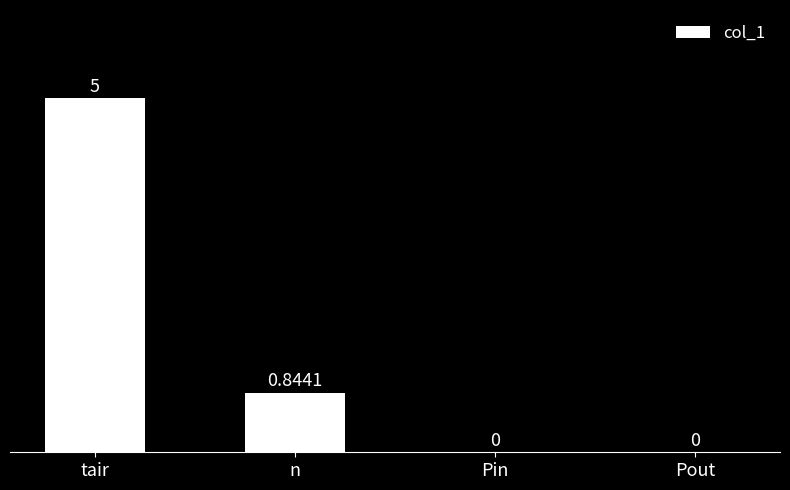

What is the sum of the values at Pout and tair?

5.0